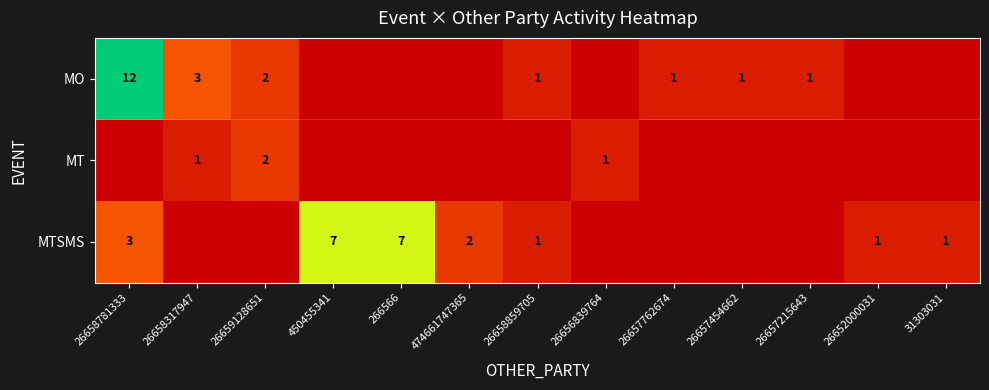

True or false: MO has a value of 12 at 26658781333.

True